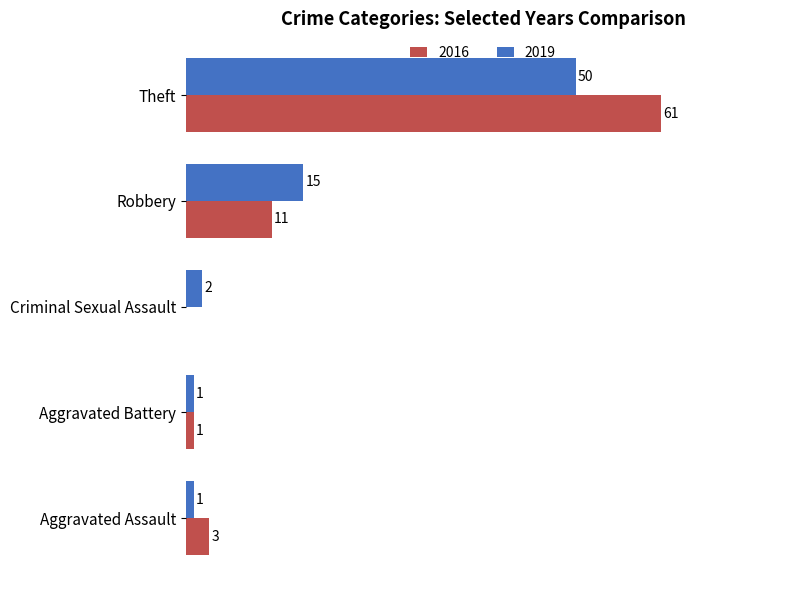

Is the value of 2016 at Criminal Sexual Assault greater than the value of 2019 at Theft?

No